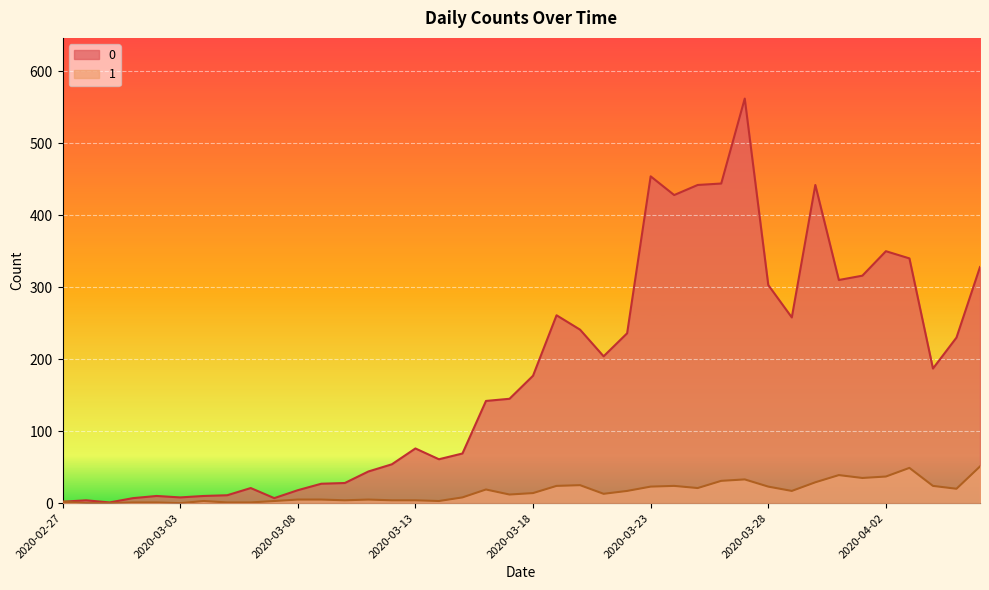

The 1 series shows -29 at 2020-03-03. True or false?

False